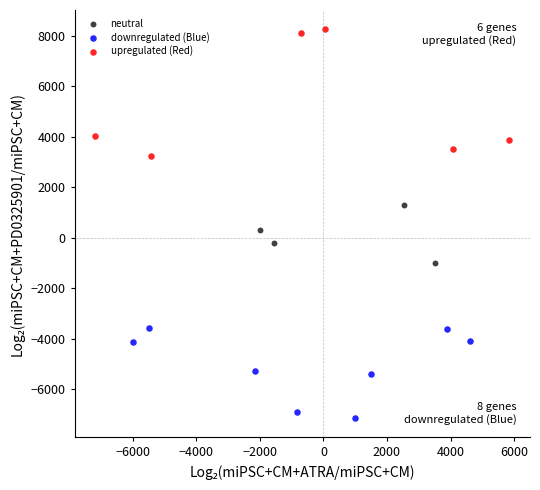

What are all the series names shown in the legend?

neutral, downregulated (Blue), upregulated (Red)